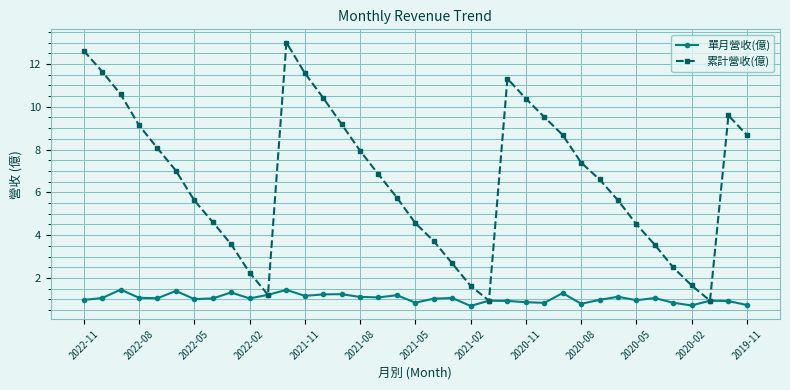

True or false: 累計營收(億) has more than 2 interior local peaks.

True